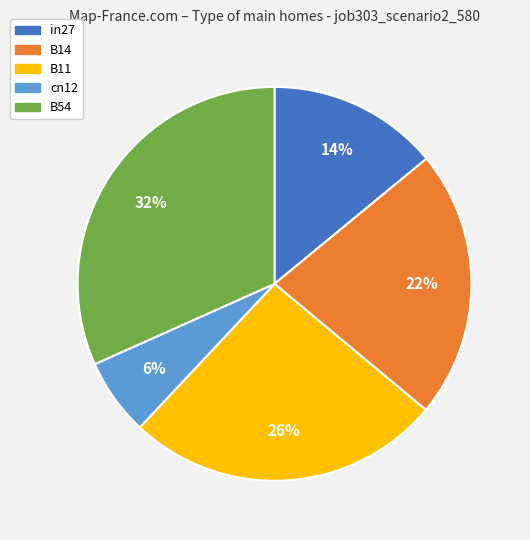

True or false: B54 accounts for 32% of the total.

True